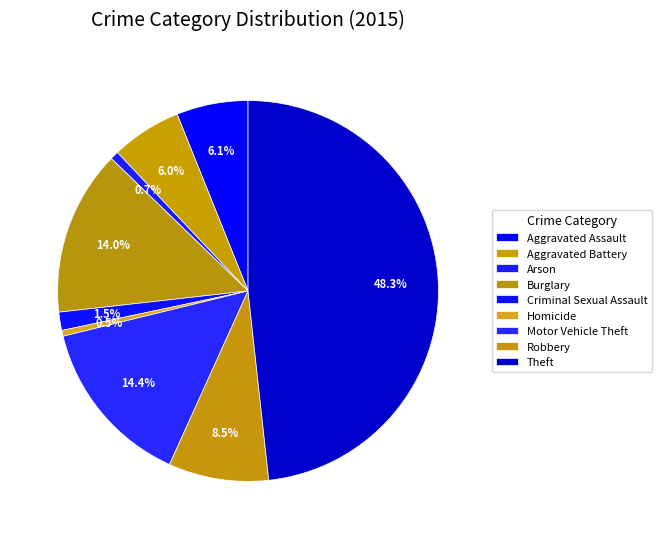

To the nearest percent, what portion does Aggravated Battery represent?

6%